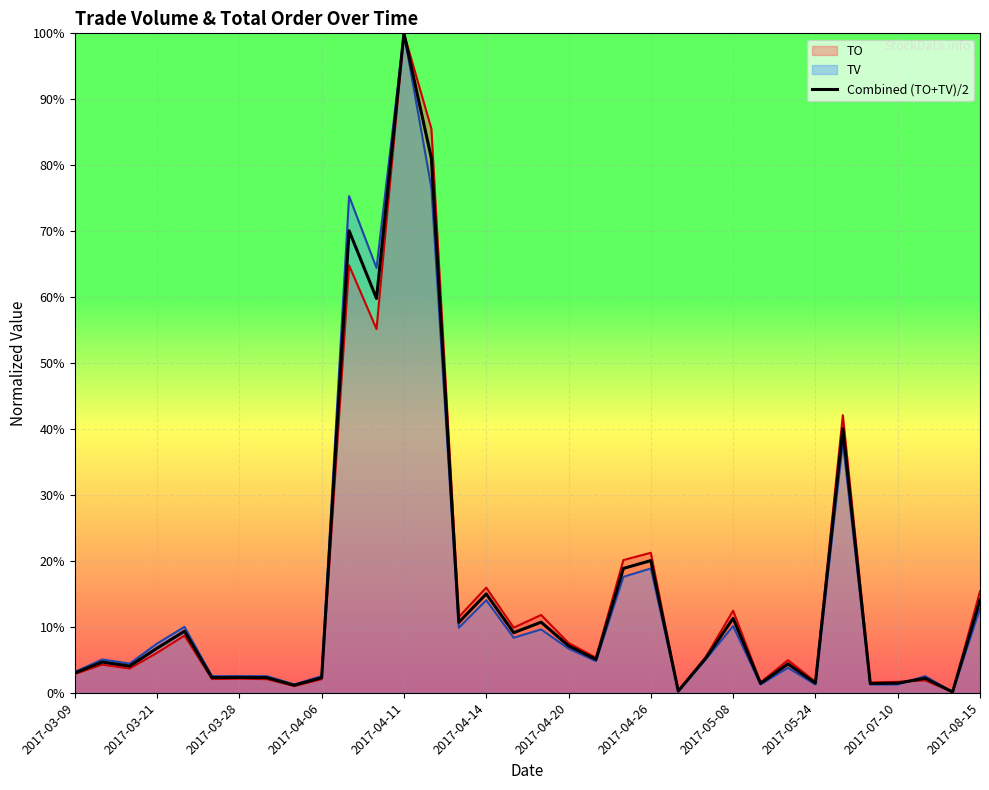

How many points are higher than both their immediate neighbors (excluding endpoints)?

12